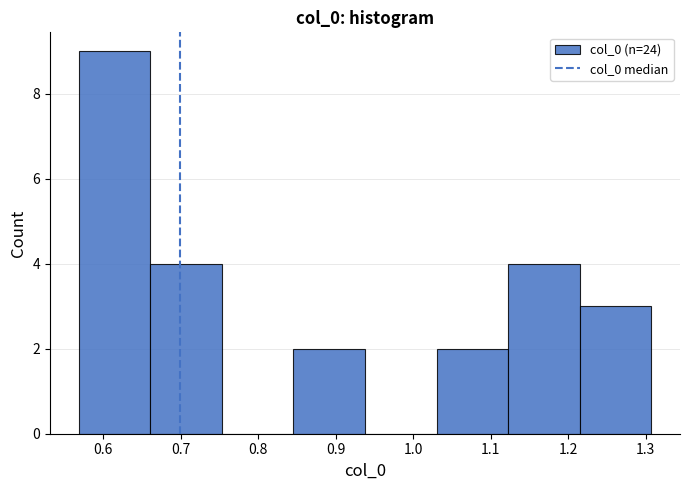

Reading left to right, list every bar in this chart as the range it spans on the x-axis followed by its height. Neither the bar edges nor the heights are printed on the chart, so give them approximately, as read against the axes.

0.57 to 0.66: 9
0.66 to 0.75: 4
0.75 to 0.85: 0
0.85 to 0.94: 2
0.94 to 1.03: 0
1.03 to 1.12: 2
1.12 to 1.21: 4
1.21 to 1.31: 3